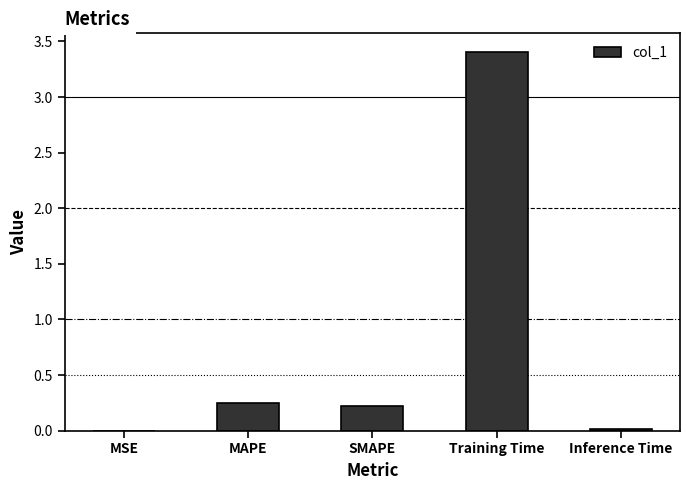

Is it true that the value at Training Time is 3.4?

True